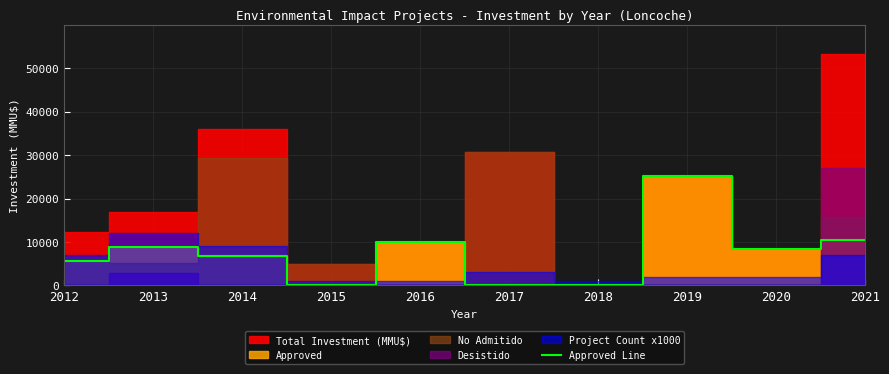

What is the approximate value at 2013?

8890